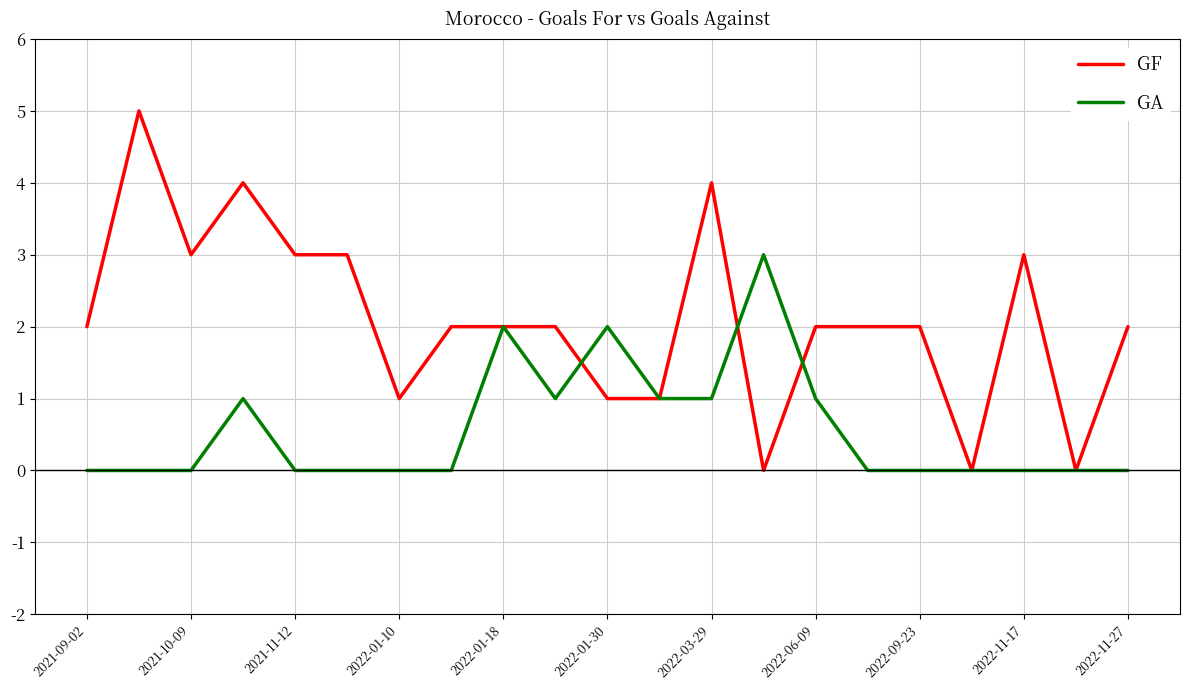

True or false: GA has more than 1 points higher than both neighbors.

True